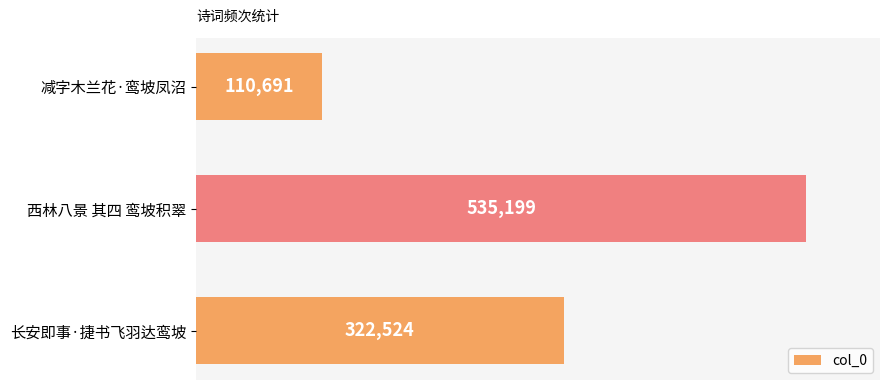

What is the greatest value displayed?

535199